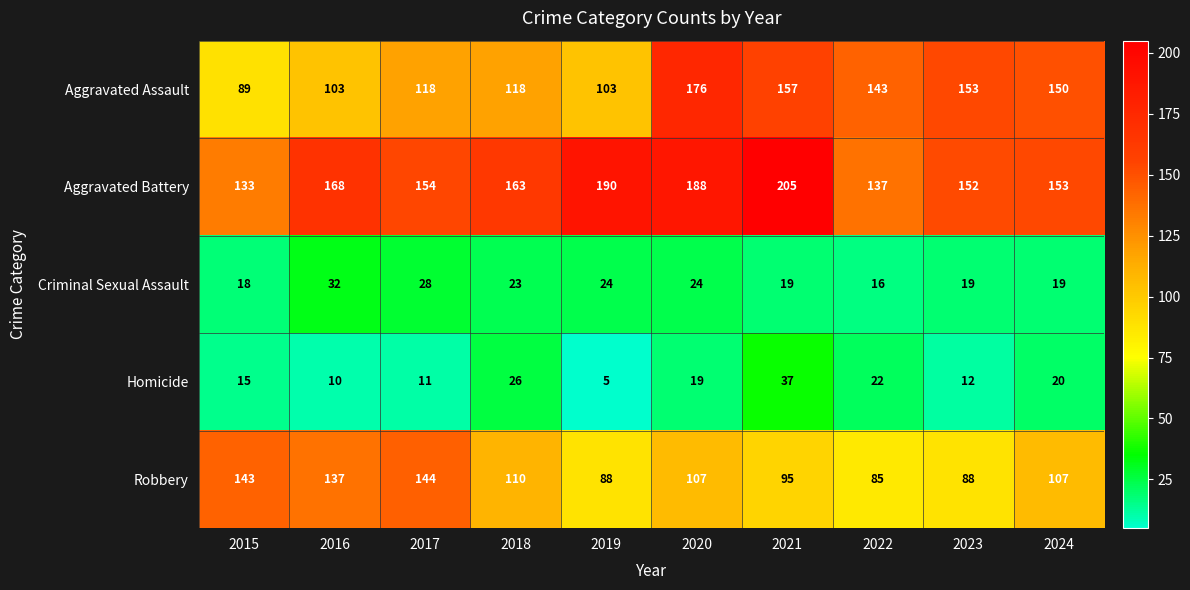

Read the Homicide value at 2019.

5